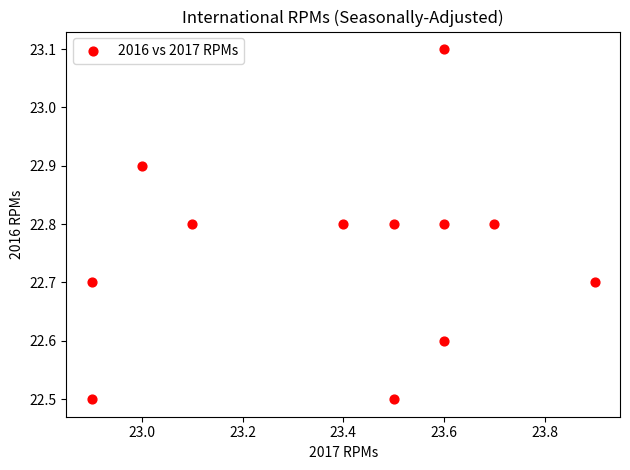

What is the average Y value?

22.8